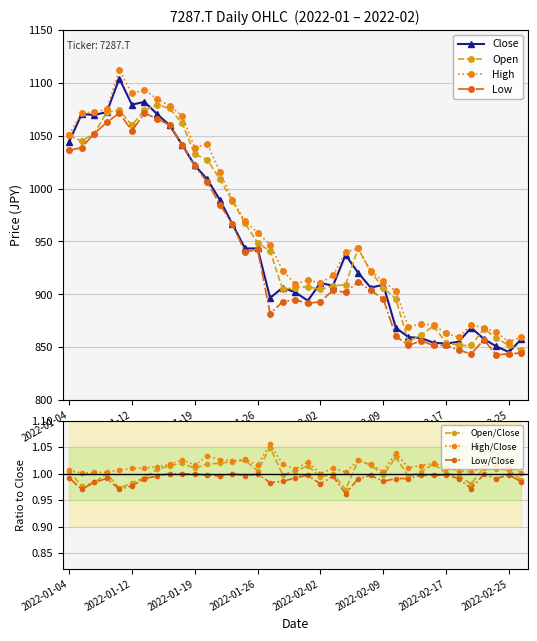

What are all the series names shown in the legend?

Open, High, Low, Close